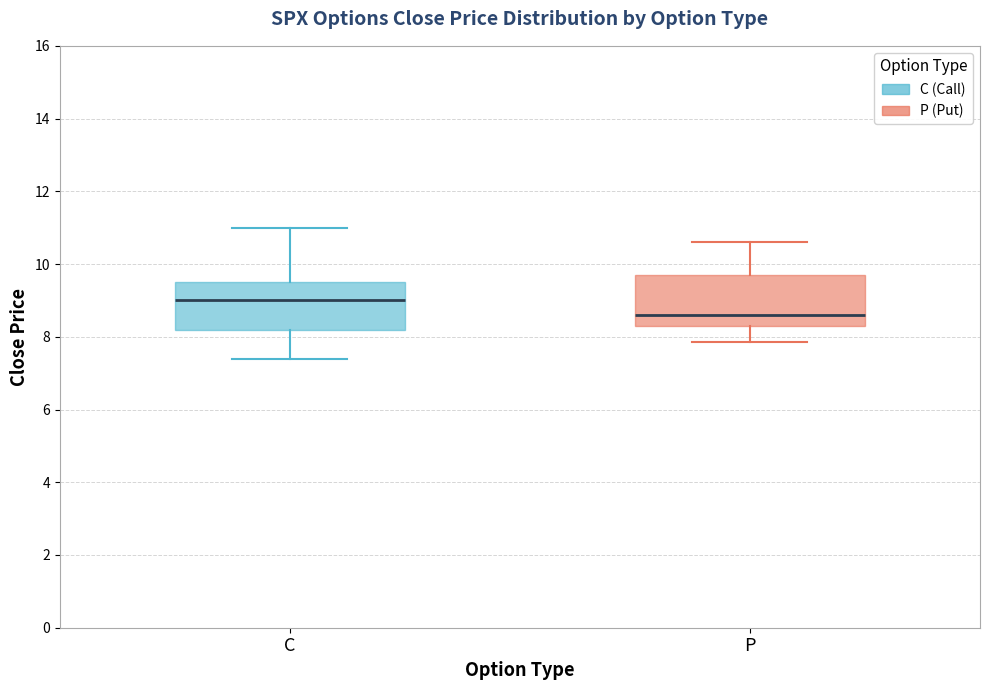

Reading left to right, transcribe this box plot: for each box, give where its median line is, the range the box spans, and where its two whiskers end, as read against the y-axis. The values are not printed on the chart, so give them approximately, as read against the axis.

C: median 9.0, box 8.2 to 9.6, whiskers 7.4 to 11.0
P: median 8.6, box 8.4 to 9.8, whiskers 7.8 to 10.6